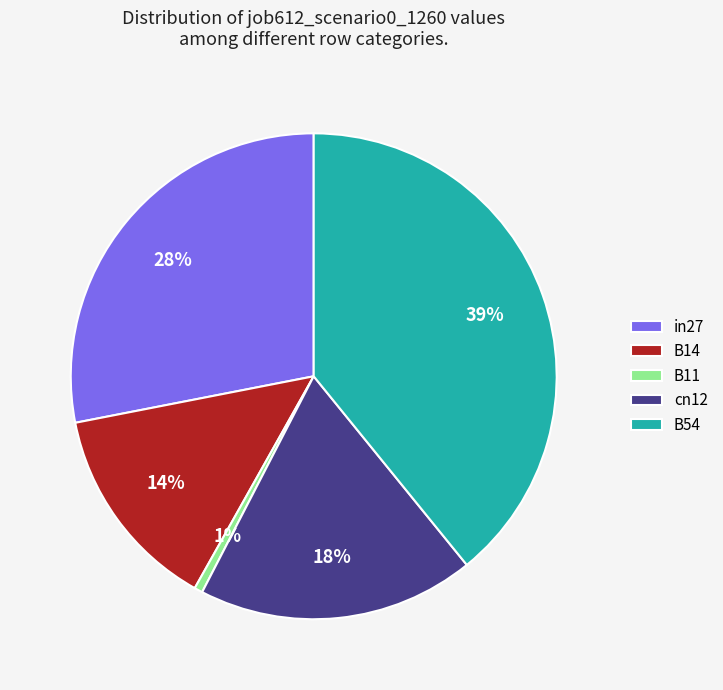

How many slices are in this pie chart?

5